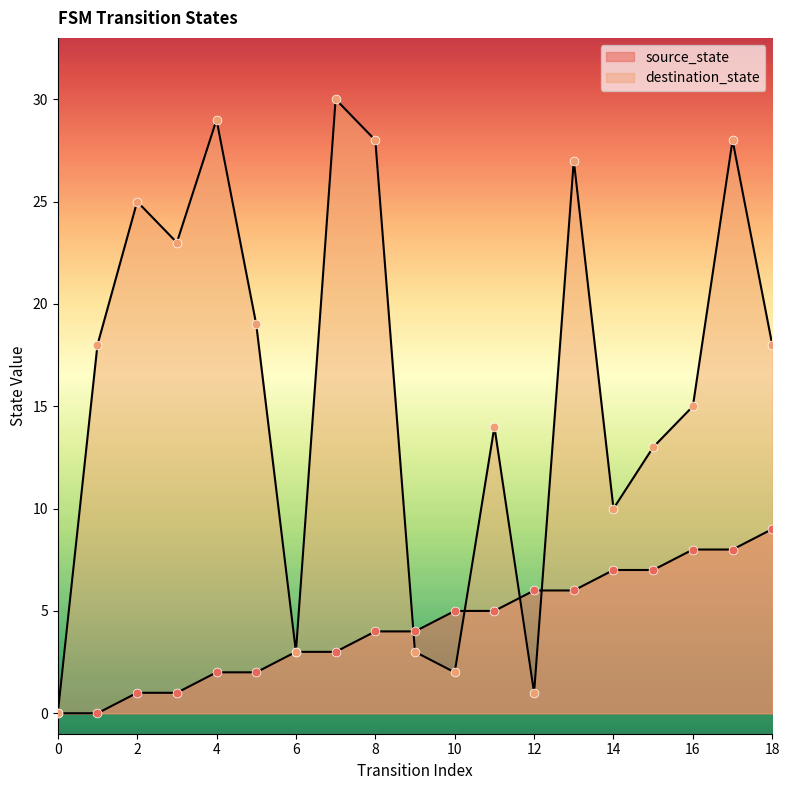

Which series reaches the maximum Y coordinate?

destination_state